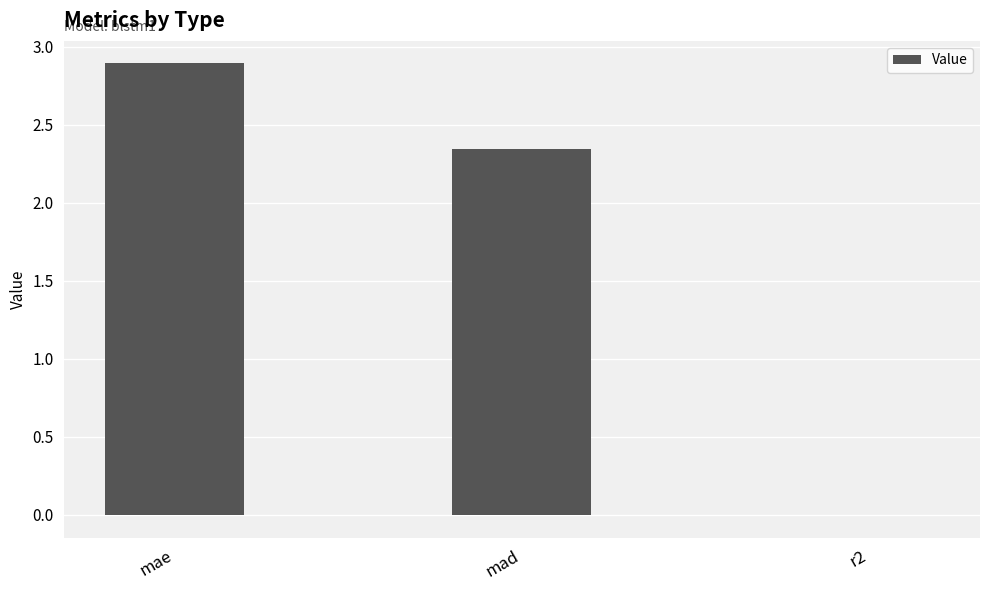

True or false: the data shows 1.5 at mae.

False